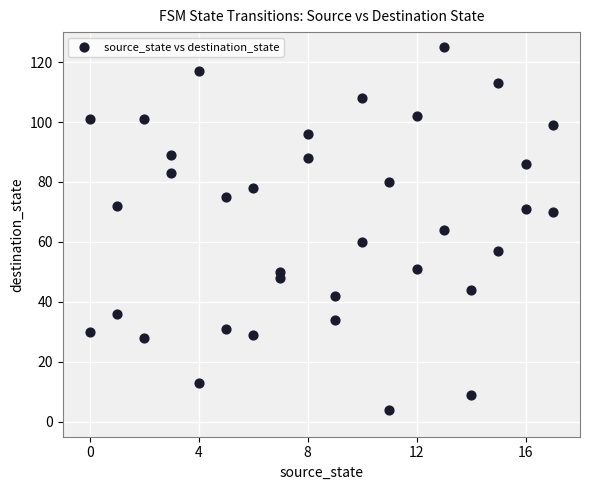

What is the range of Y values (max minus min)?

121